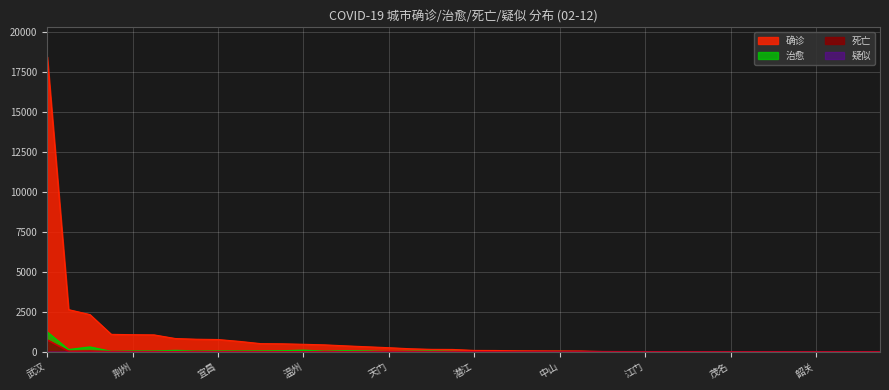

Is the value of 死亡 at 武汉 greater than the value of 治愈 at 15?

Yes